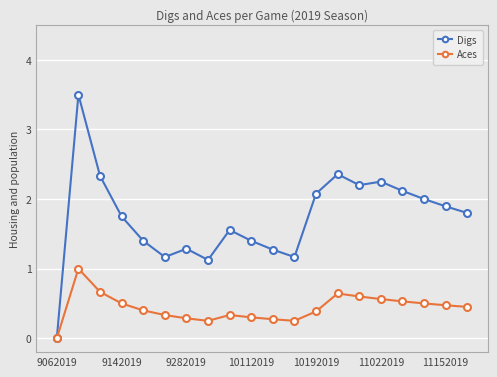

What is the value of the Aces point at the 13th from the left?

0.4